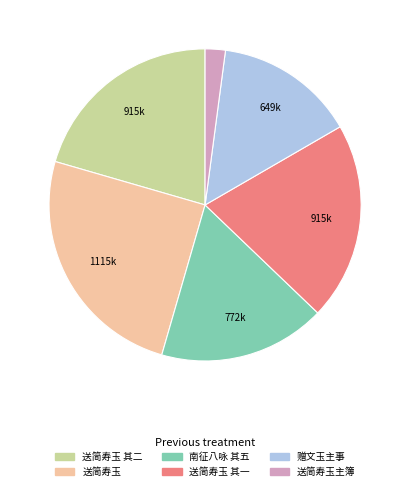

How many segments does this pie chart have?

6